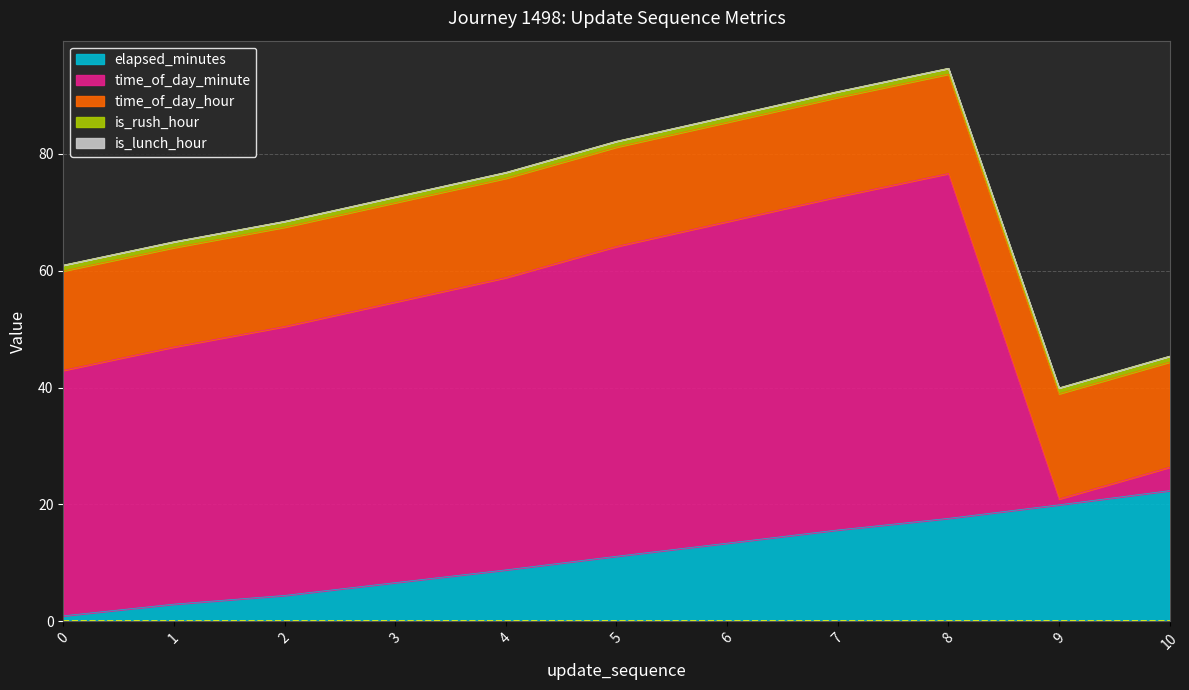

Reading left to right, list all the values displayed in this chart.

elapsed_minutes: 0=0.9	1=2.9	2=4.4	3=6.6	4=8.8	5=11.1	6=13.4	7=15.6	8=17.6	9=19.9	10=22.4
time_of_day_minute: 0=42.0	1=44.0	2=46.0	3=48.0	4=50.0	5=53.0	6=55.0	7=57.0	8=59.0	9=1.0	10=4.0
time_of_day_hour: 0=17.0	1=17.0	2=17.0	3=17.0	4=17.0	5=17.0	6=17.0	7=17.0	8=17.0	9=18.0	10=18.0
is_rush_hour: 0=1.0	1=1.0	2=1.0	3=1.0	4=1.0	5=1.0	6=1.0	7=1.0	8=1.0	9=1.0	10=1.0
is_lunch_hour: 0=0.0	1=0.0	2=0.0	3=0.0	4=0.0	5=0.0	6=0.0	7=0.0	8=0.0	9=0.0	10=0.0